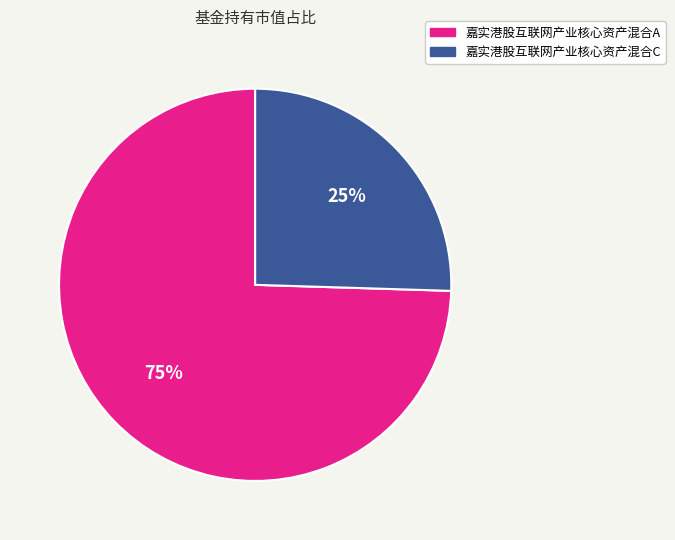

Is there any slice that represents more than half of the pie?

Yes